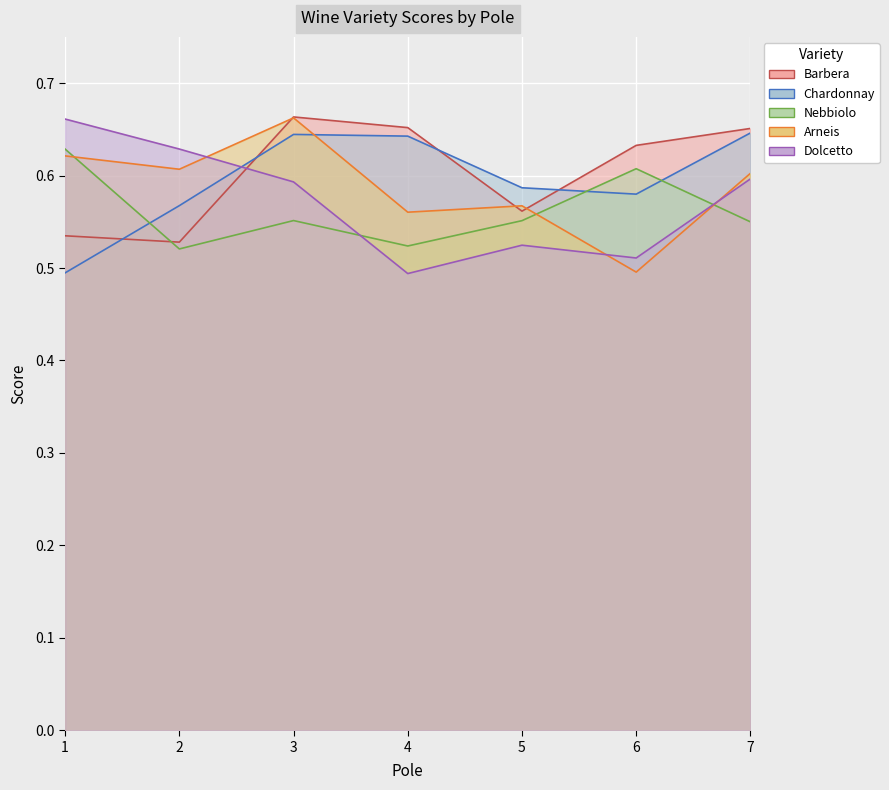

True or false: Chardonnay has a value of 0.1 at 1.

False